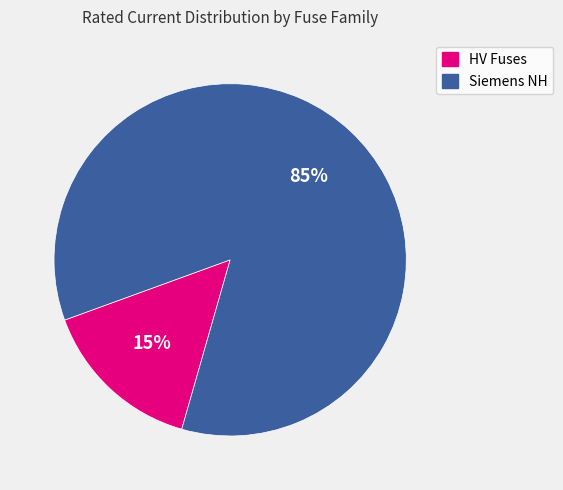

To the nearest percent, what is the average slice percentage?

50%